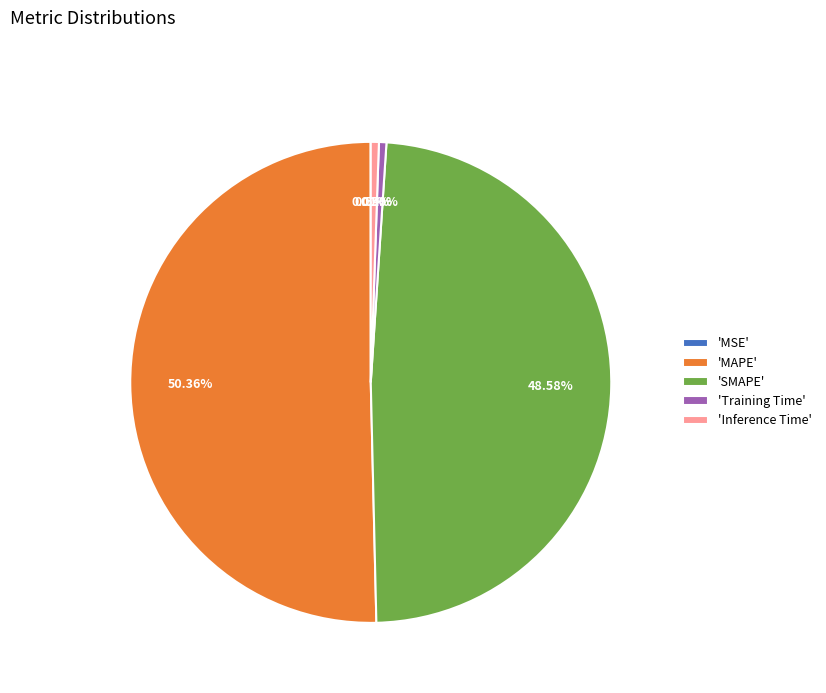

What is the majority slice?

'MAPE'